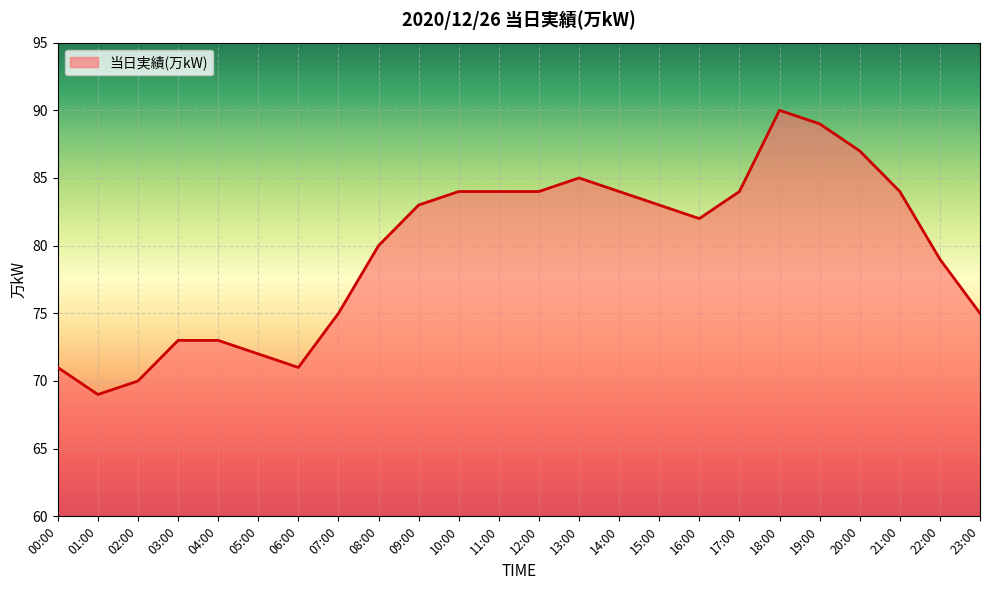

The value at 15:00 is 83. True or false?

True